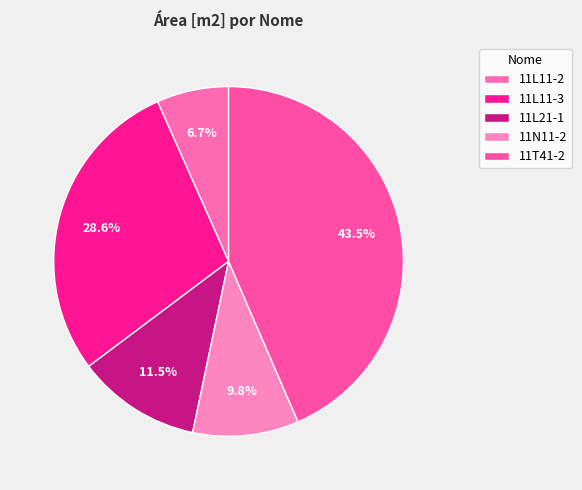

How many slices are in this pie chart?

5